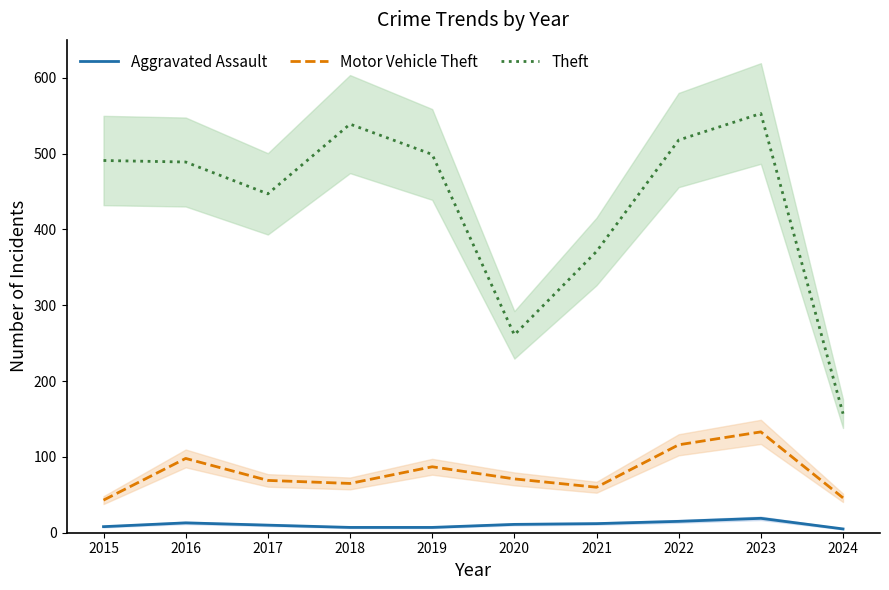

What is the difference between the second highest and second lowest values in the Aggravated Assault series?

8